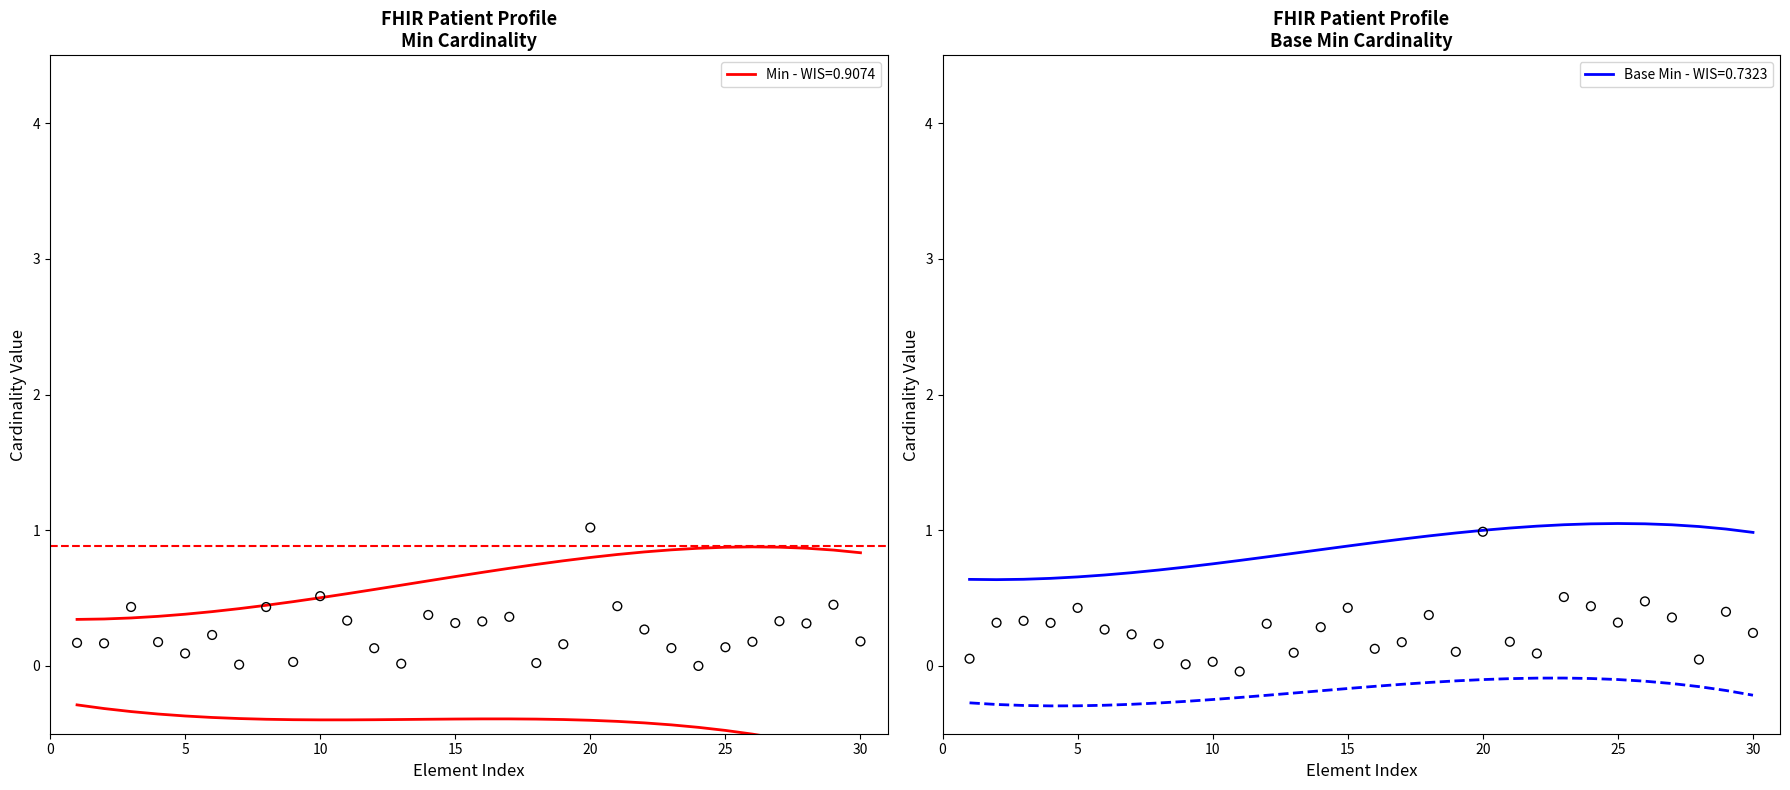

Is it true that Base Min - WIS=0.7323 equals 1.4 at 15?

False